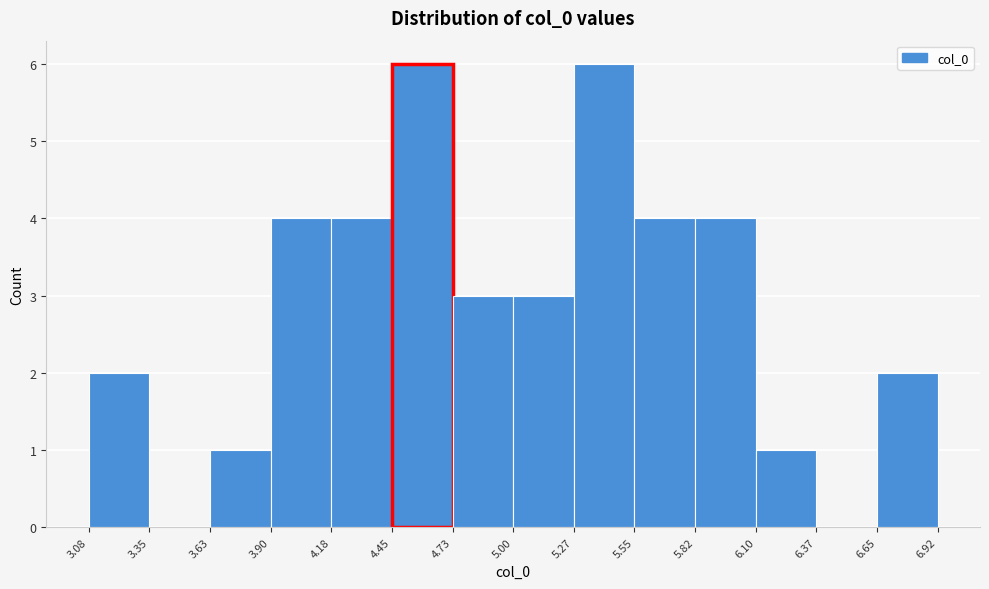

Reading left to right, list every bar in this chart as the range it spans on the x-axis followed by its height. The values are not printed on the chart, so give them approximately, as read against the axis.

3.08 to 3.35: 2
3.35 to 3.63: 0
3.63 to 3.90: 1
3.90 to 4.18: 4
4.18 to 4.45: 4
4.45 to 4.73: 6
4.73 to 5.00: 3
5.00 to 5.27: 3
5.27 to 5.55: 6
5.55 to 5.82: 4
5.82 to 6.10: 4
6.10 to 6.37: 1
6.37 to 6.65: 0
6.65 to 6.92: 2